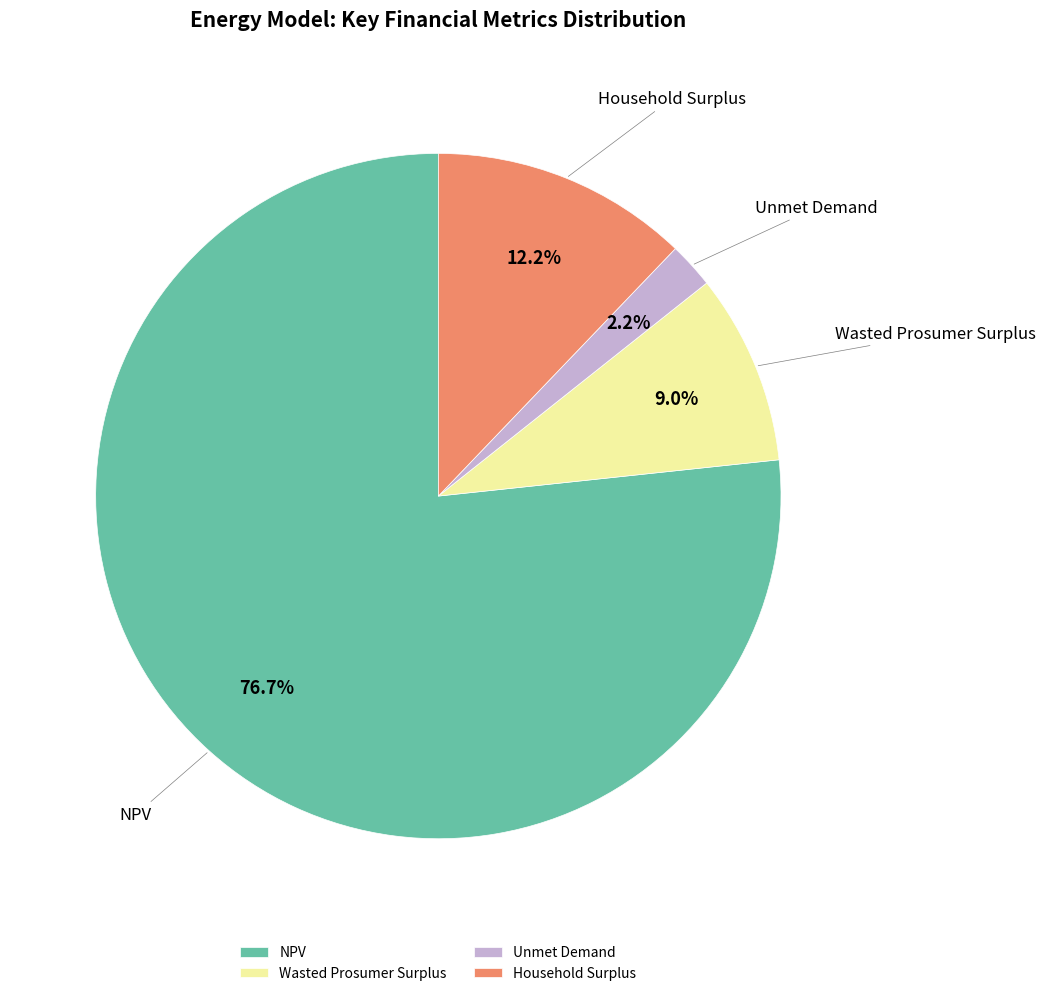

How many slices are in this pie chart?

4